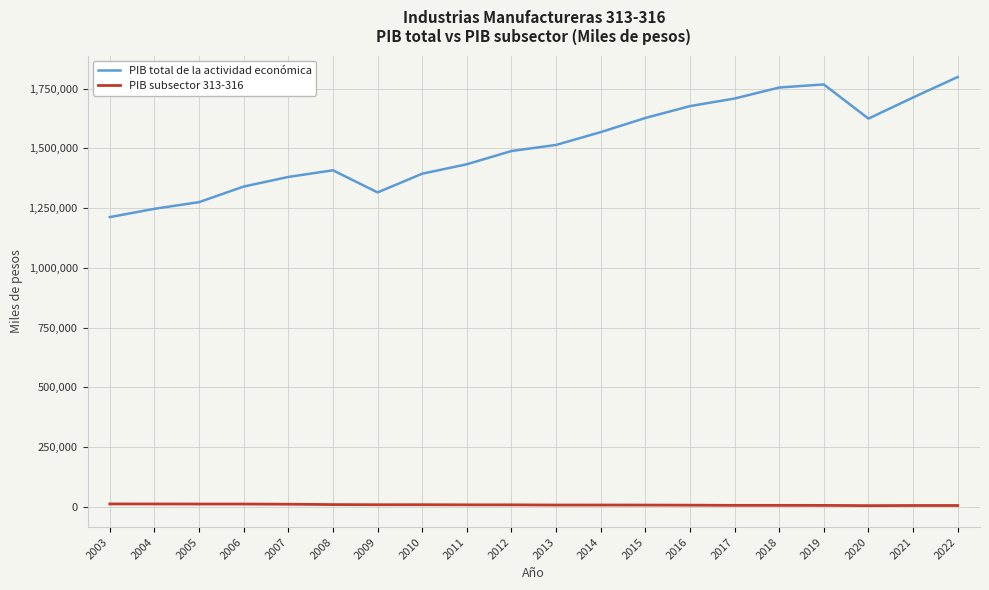

Which series has the widest spread of values?

PIB total de la actividad económica